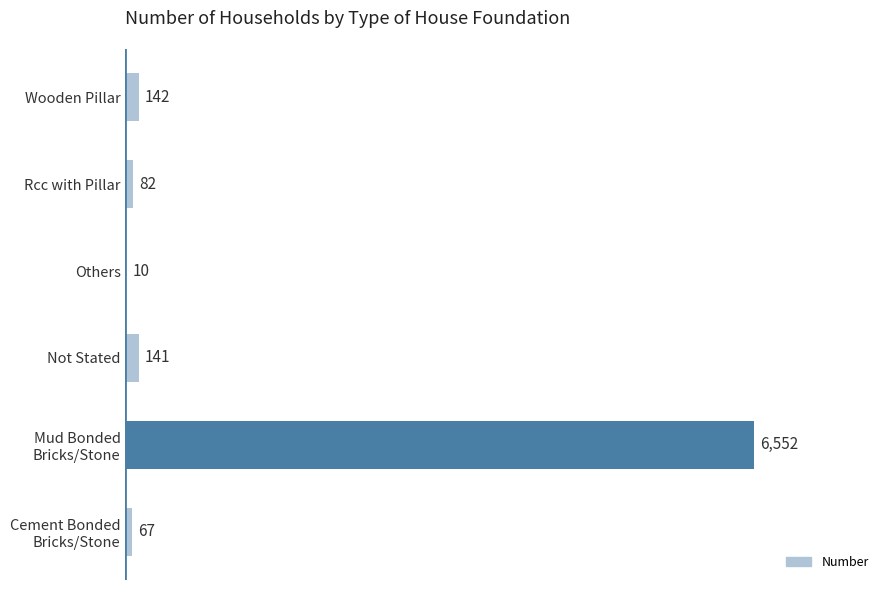

Which has a higher value, Wooden Pillar or Not Stated?

Wooden Pillar